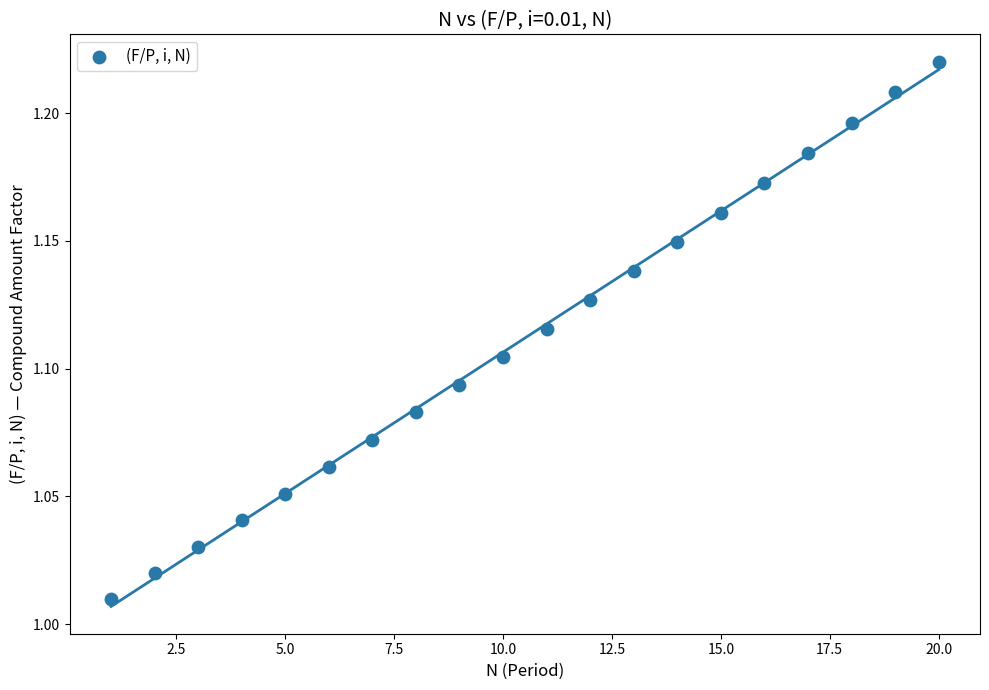

What is the range of X values (max minus min)?

19.0